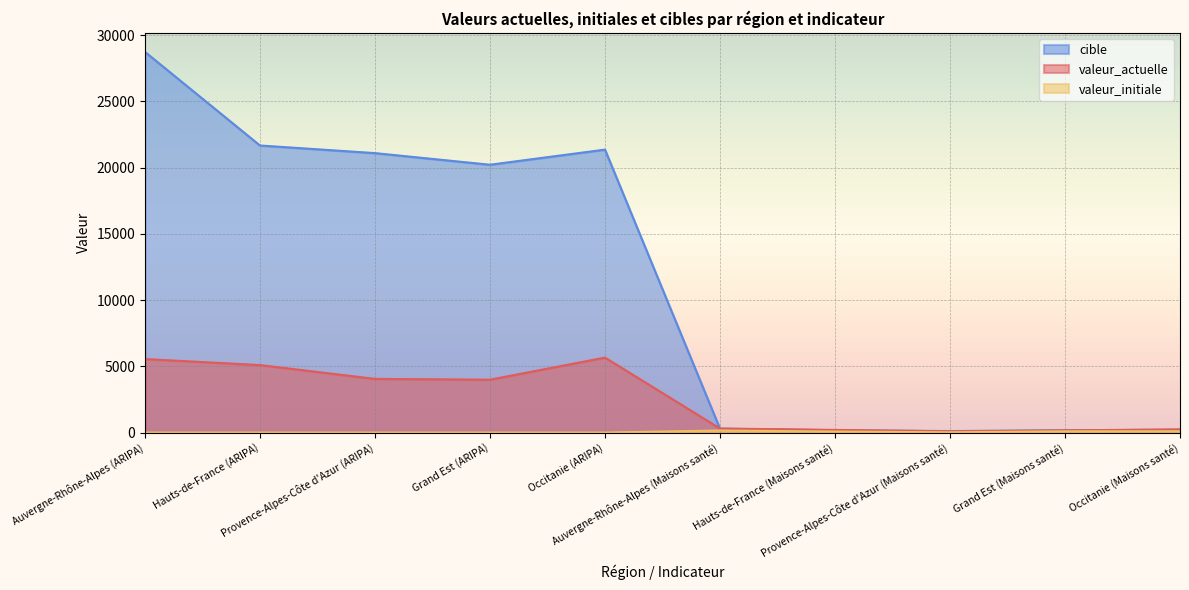

Does the chart display data point markers on the line(s)?

No